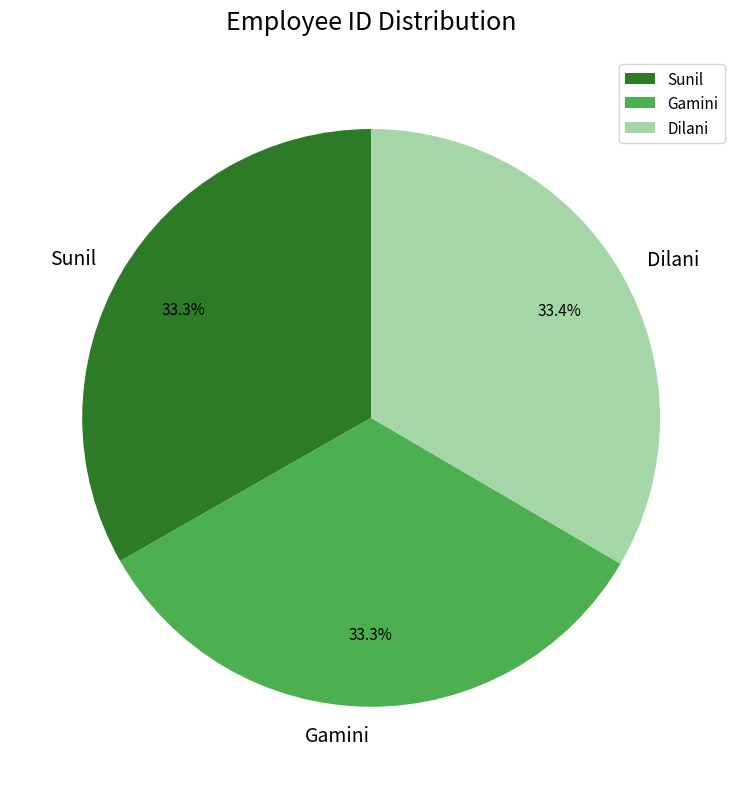

Is it true that Gamini is 20% of the pie?

False